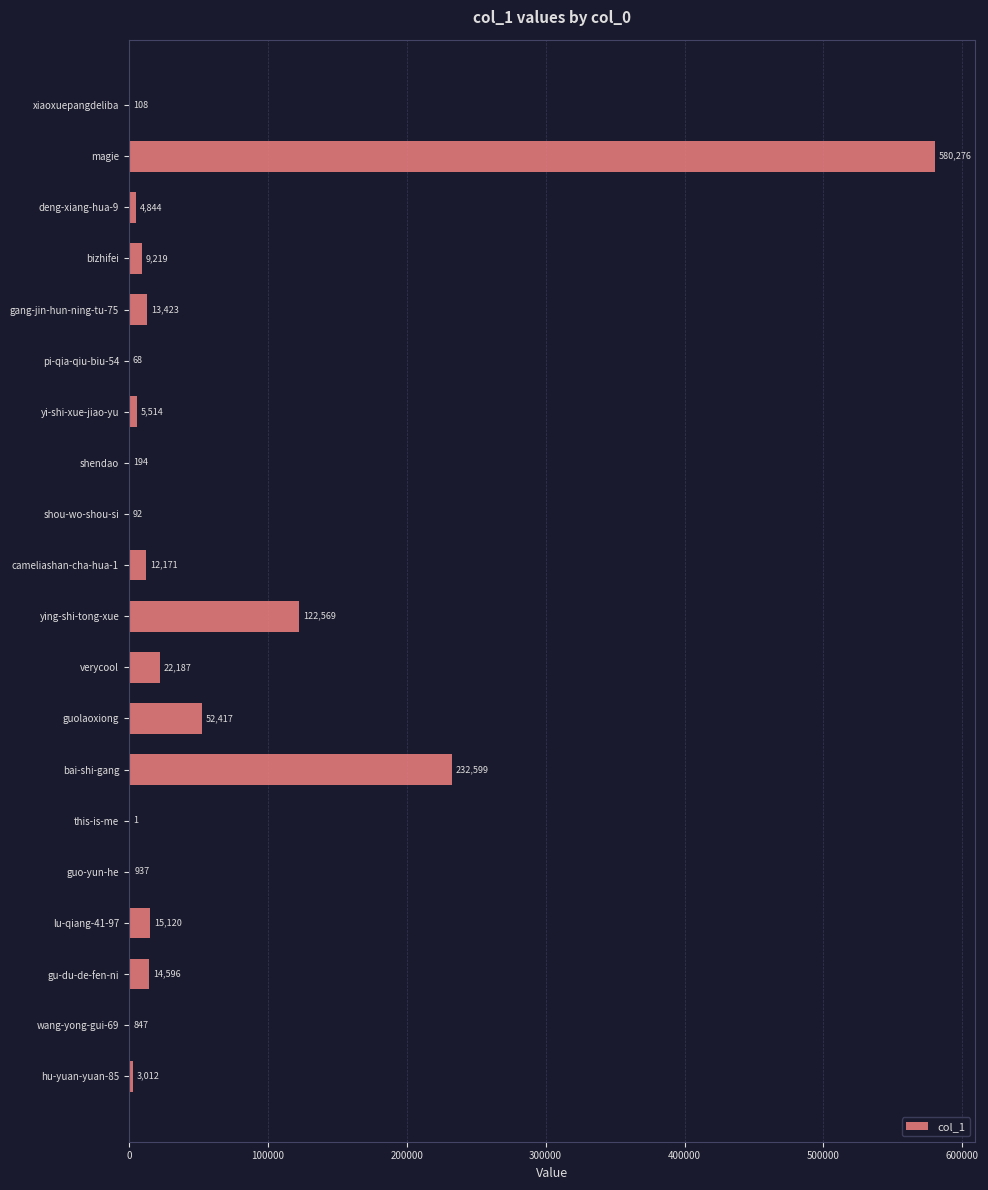

Between gang-jin-hun-ning-tu-75 and hu-yuan-yuan-85, which is larger?

gang-jin-hun-ning-tu-75